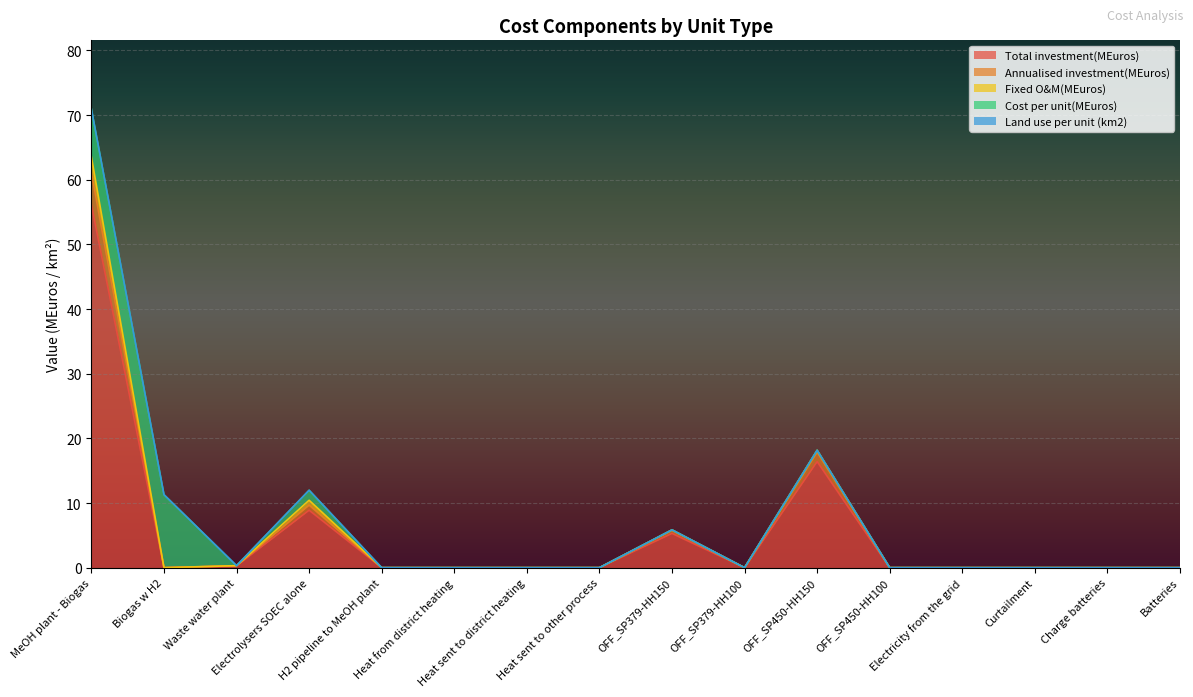

Which series has the largest range (max minus min)?

Total investment(MEuros)